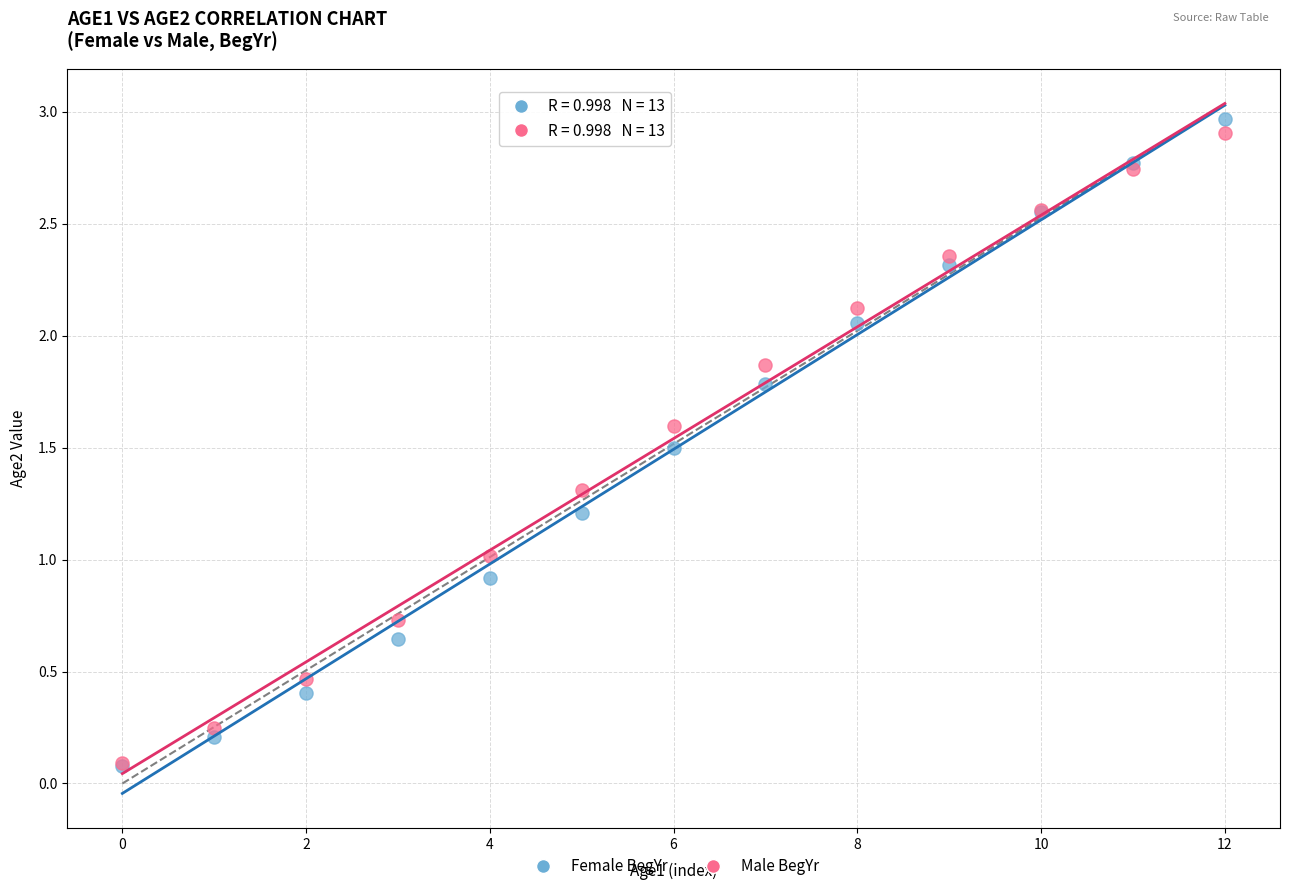

What are all the series names shown in the legend?

Female BegYr, Male BegYr